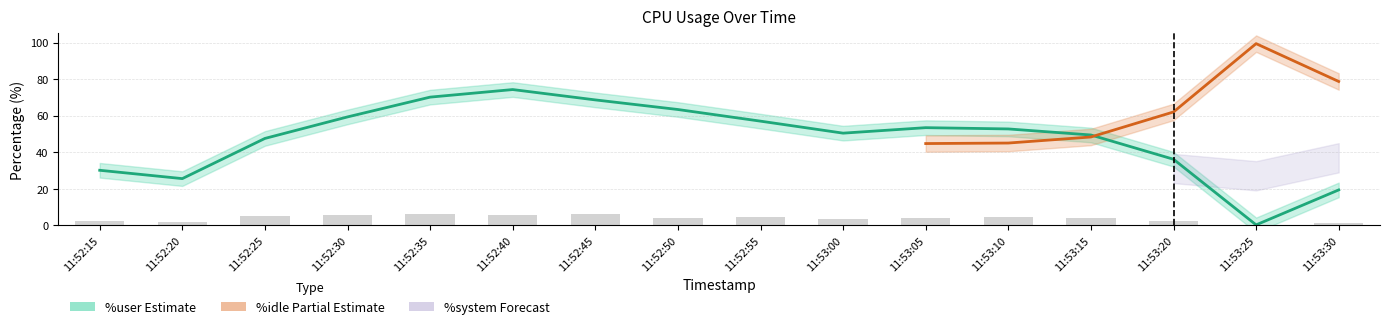

True or false: %user has a value of 30.2 at 11:52:15.

True